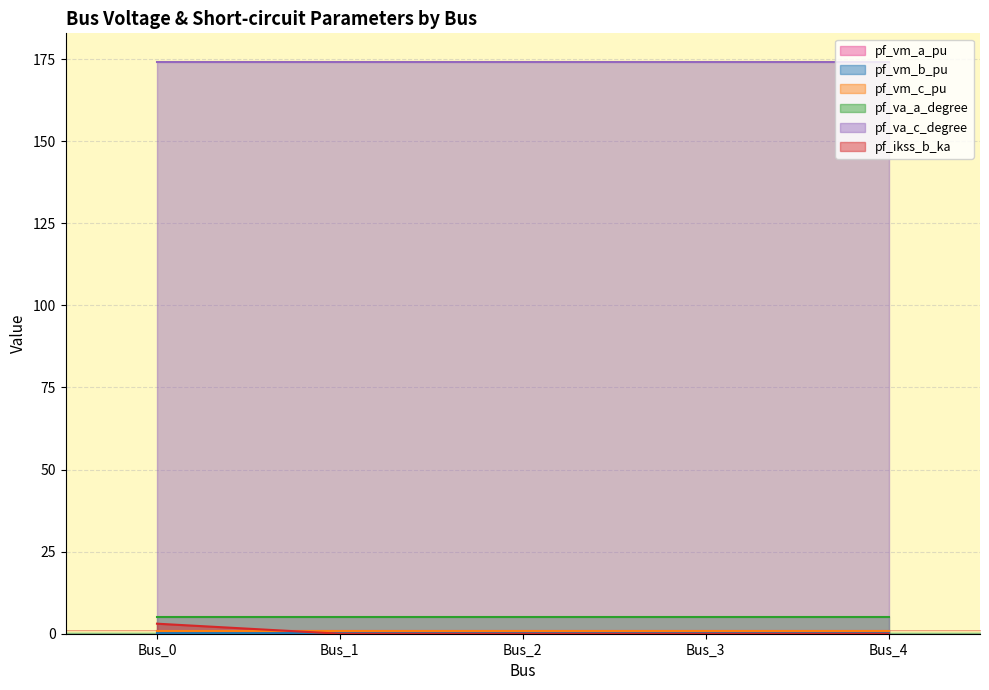

Reading right to left, transcribe all the data shown in this chart.

pf_vm_a_pu: 0.9	0.9	0.9	0.9	0.9
pf_vm_b_pu: 0.2	0.2	0.2	0.2	0.2
pf_vm_c_pu: 0.8	0.8	0.8	0.8	0.8
pf_va_a_degree: 5.2	5.2	5.2	5.2	5.2
pf_va_c_degree: 174.2	174.2	174.2	174.2	174.2
pf_ikss_b_ka: 0.0	0.0	0.0	0.0	3.1